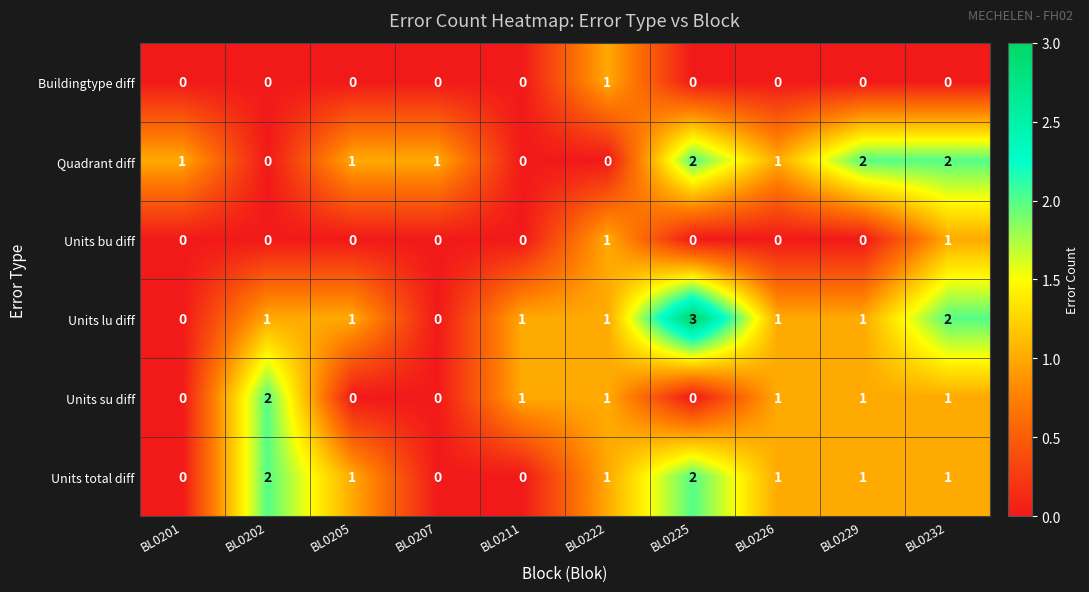

The Units su diff series shows 1 at BL0222. True or false?

True